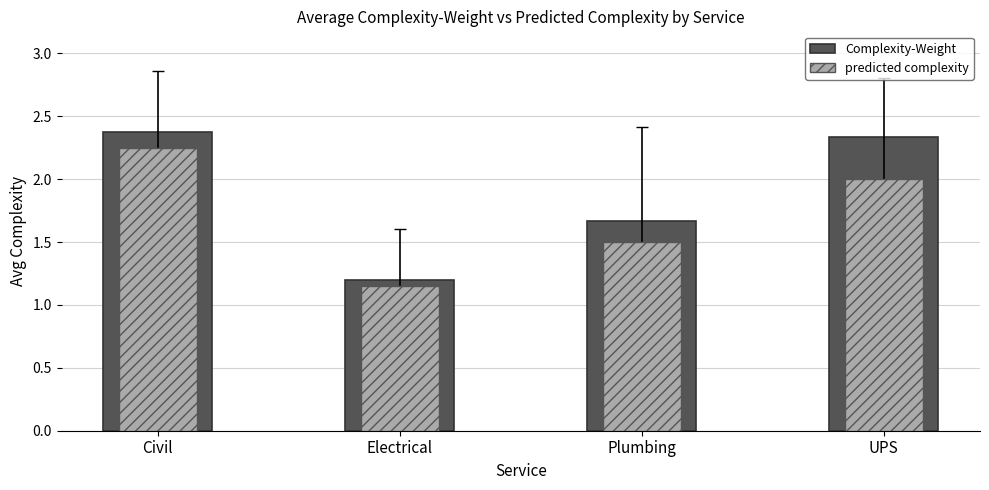

True or false: predicted complexity has a value of 3.9 at Civil.

False